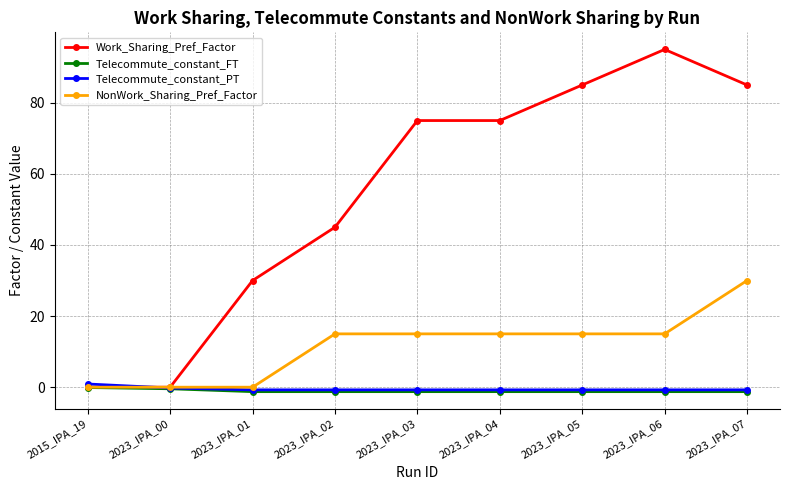

True or false: Telecommute_constant_FT has a value of -1.2 at 2023_IPA_04.

True